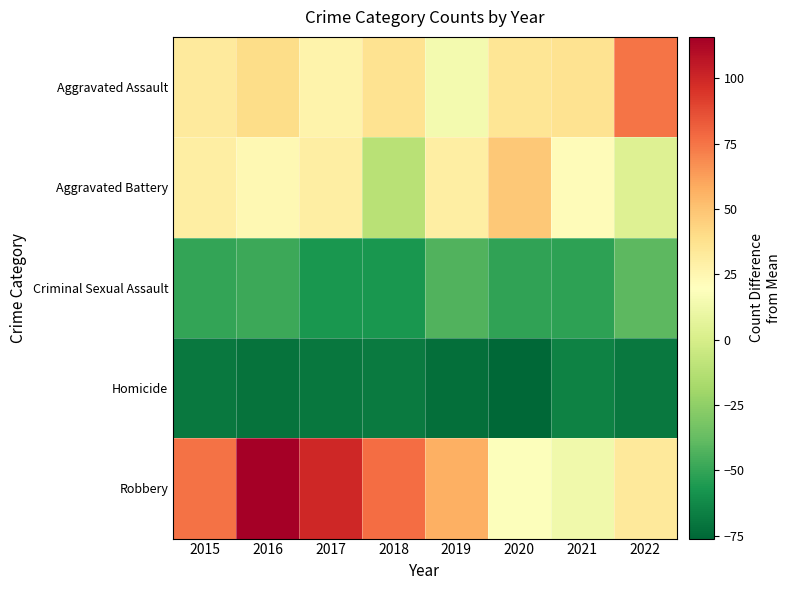

What is the sum of the Homicide values at 2017 and 2016?

-141.3